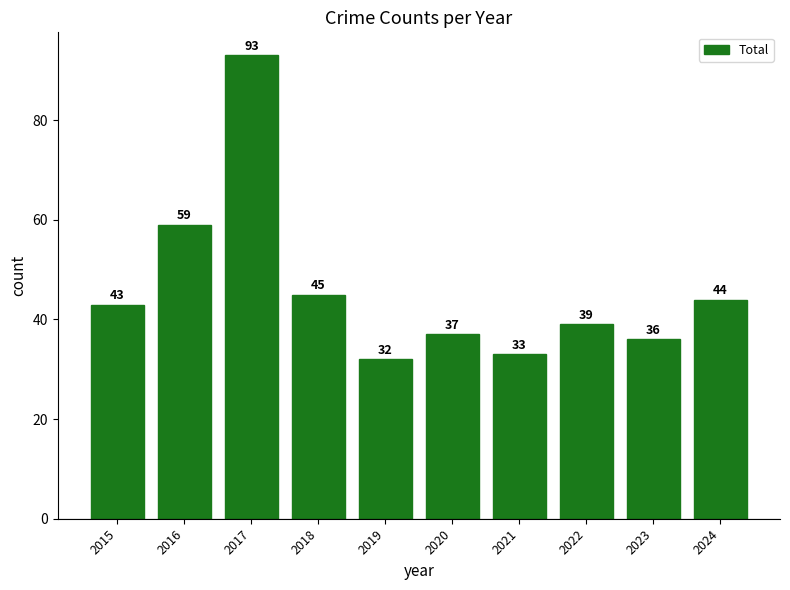

Between 2021 and 2023, which is larger?

2023